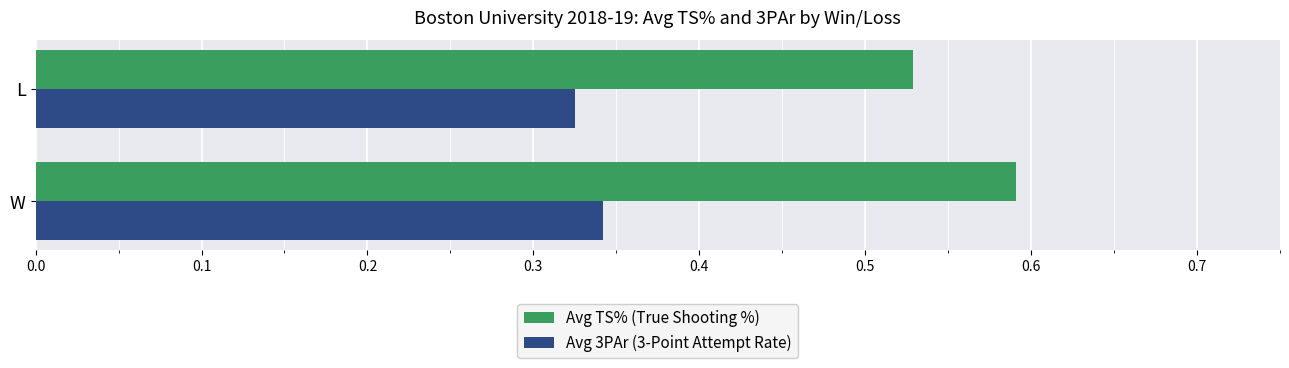

Where is Avg 3PAr (3-Point Attempt Rate) nearest to the value 0?

L